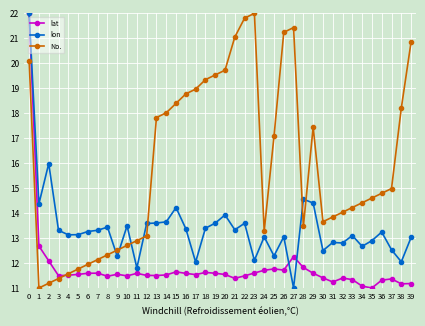

What is the difference between the lat values at 22 and 9?

0.1